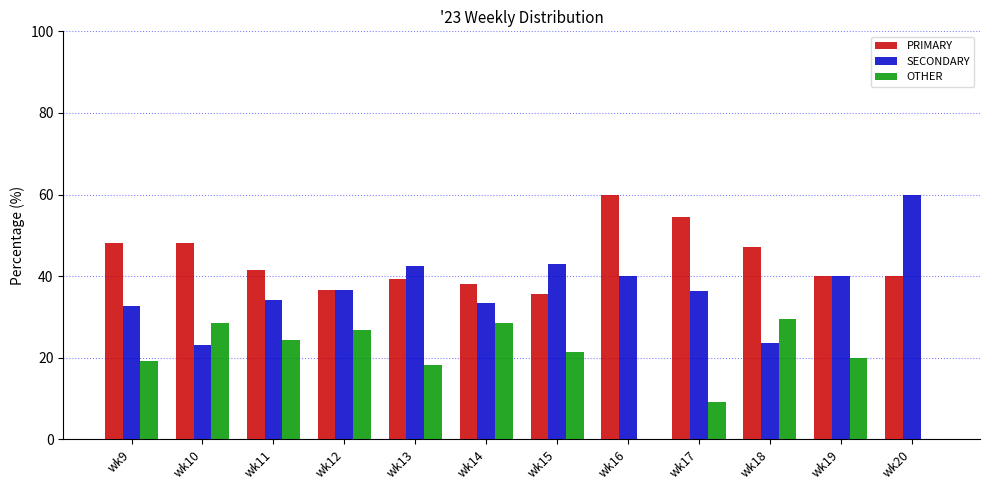

Count the number of categories in the chart.

12